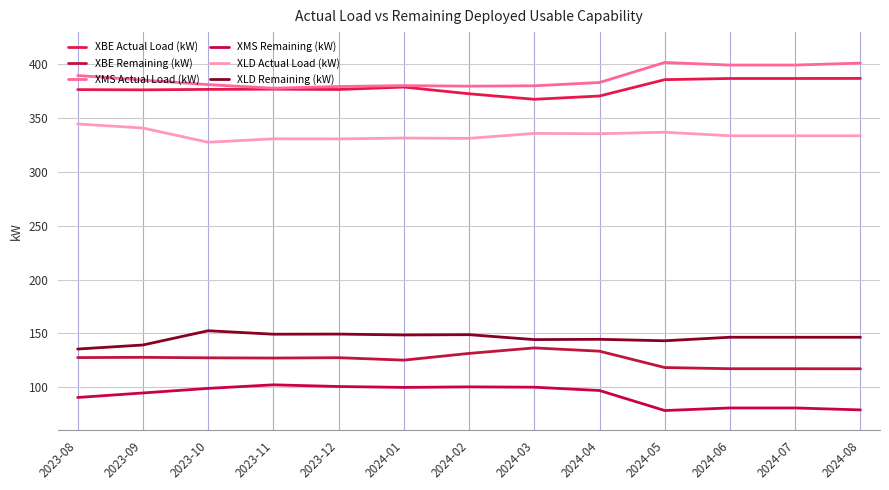

What is the difference between the maximum and minimum values in the XBE Remaining (kW) series?

19.4